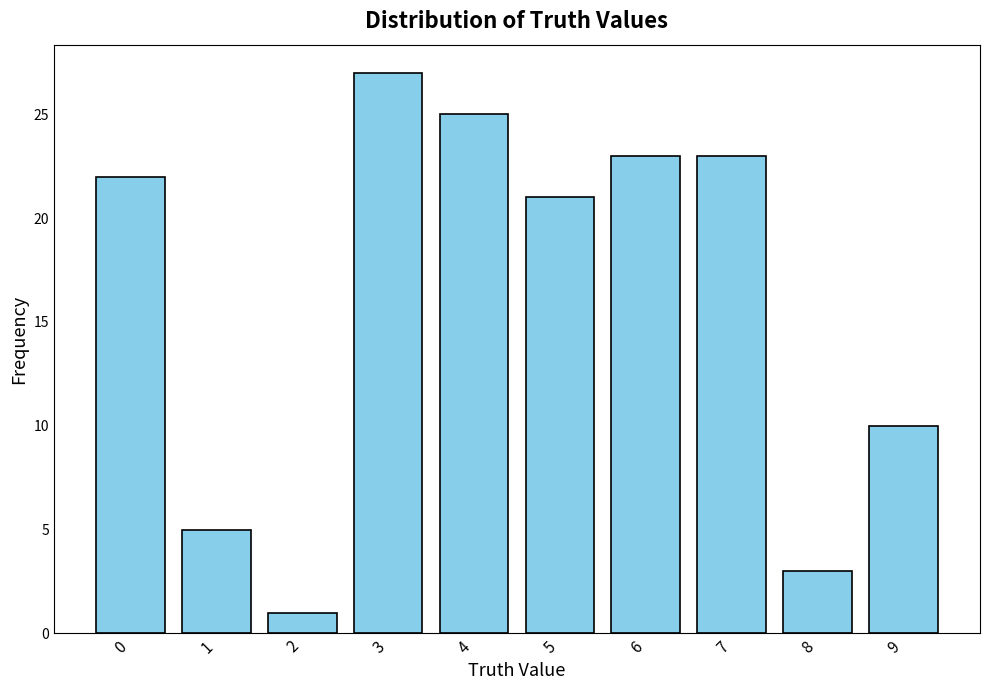

Reading right to left, list all the values displayed in this chart.

10	3	23	23	21	25	27	1	5	22